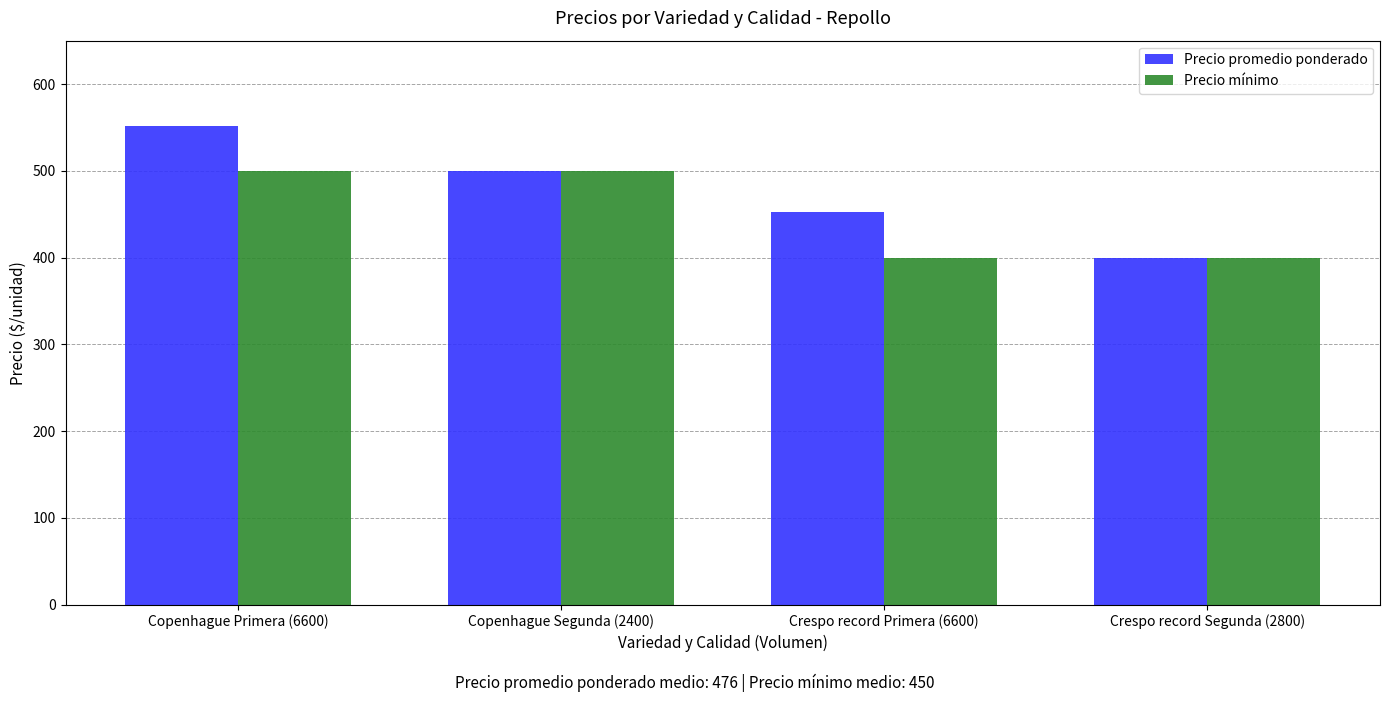

What is the sum of all Precio promedio ponderado values?

1904